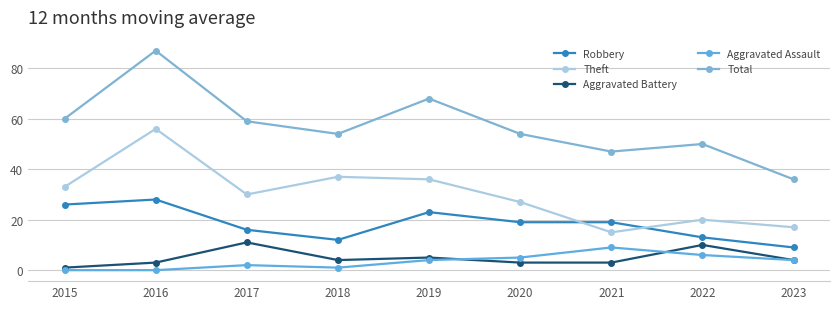

Is the value of Aggravated Assault at 2020 greater than the value of Robbery at 2015?

No